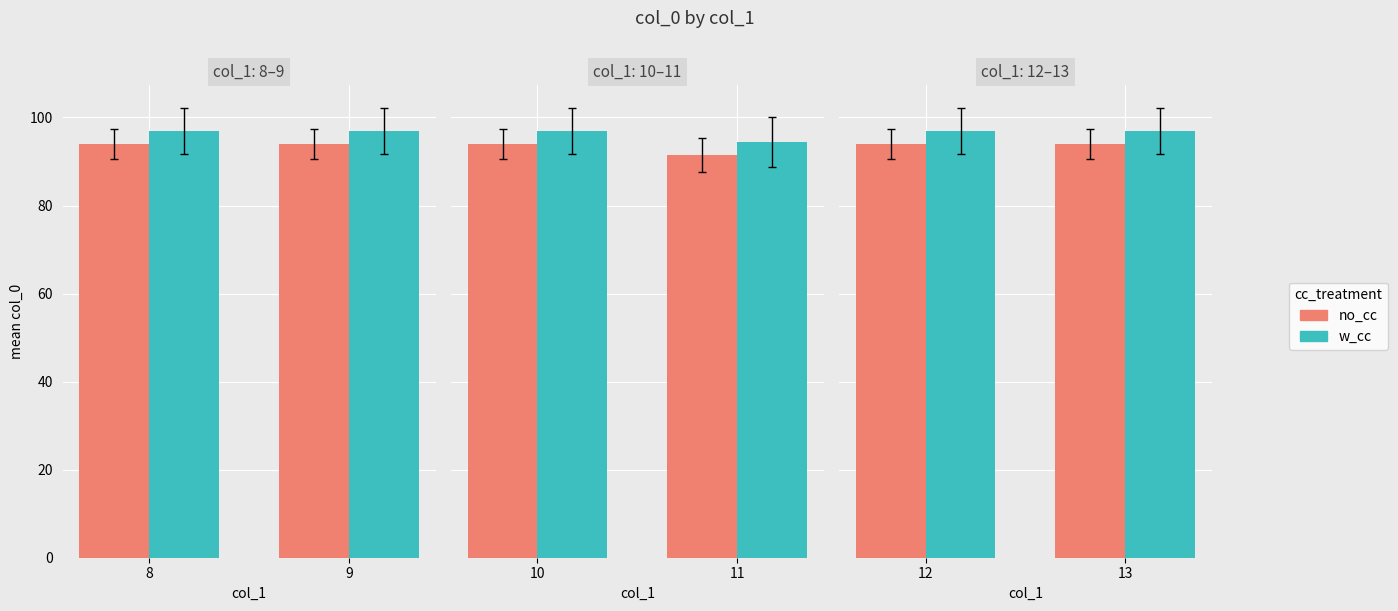

Rank the series at 13 from lowest to highest value.

no_cc, w_cc